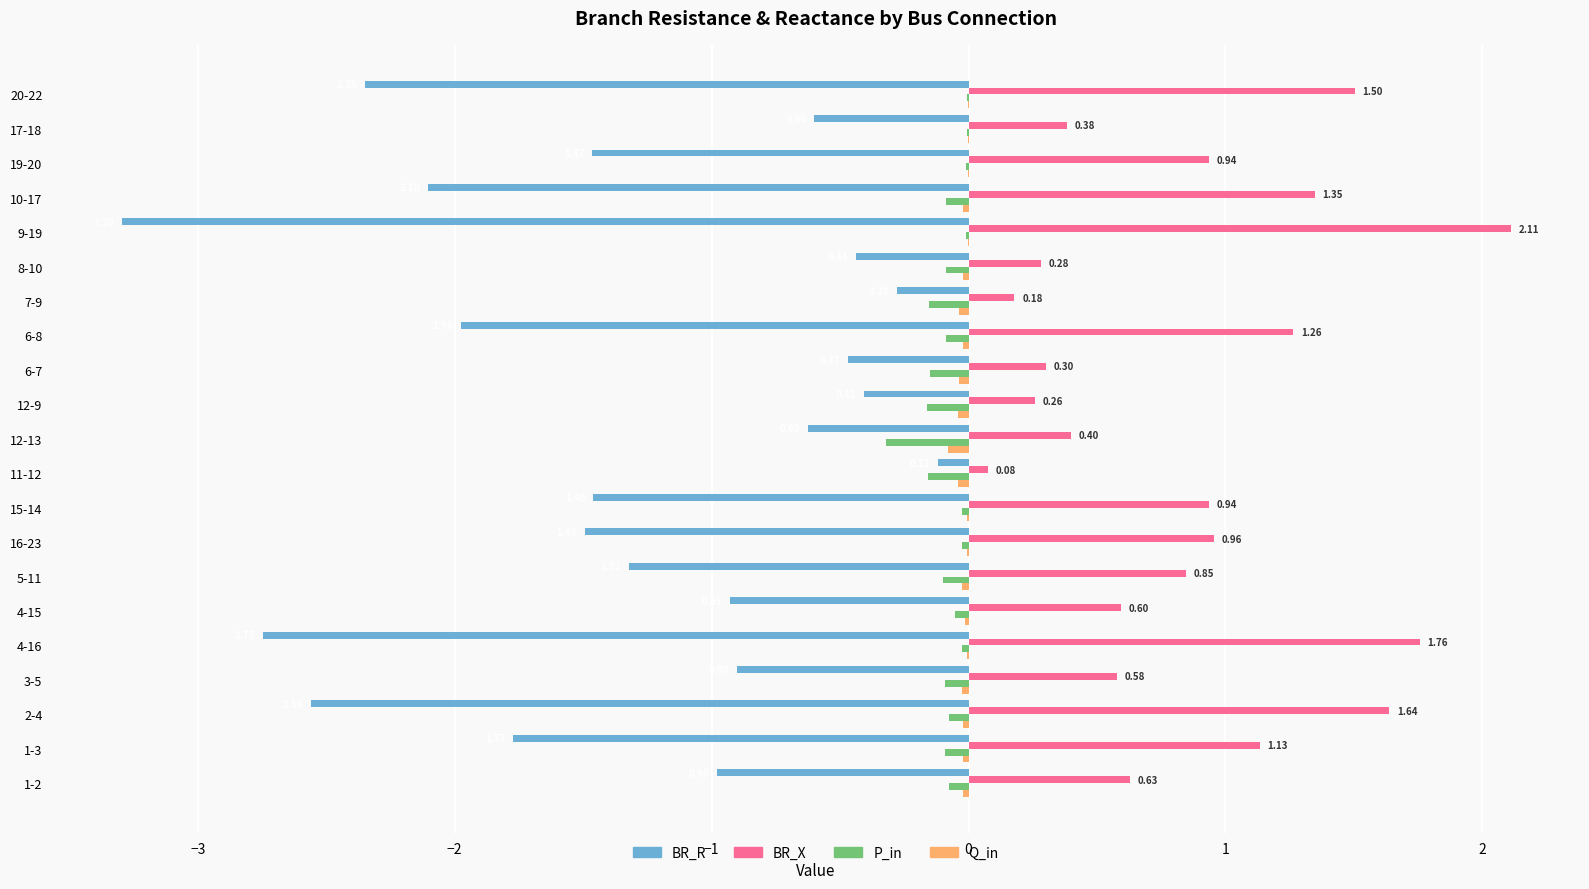

Is the value of P_in at 4-15 greater than the value of Q_in at 4-16?

No